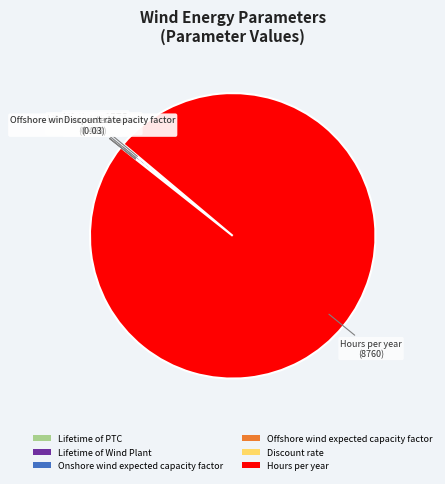

Which category accounts for the majority?

Hours per year